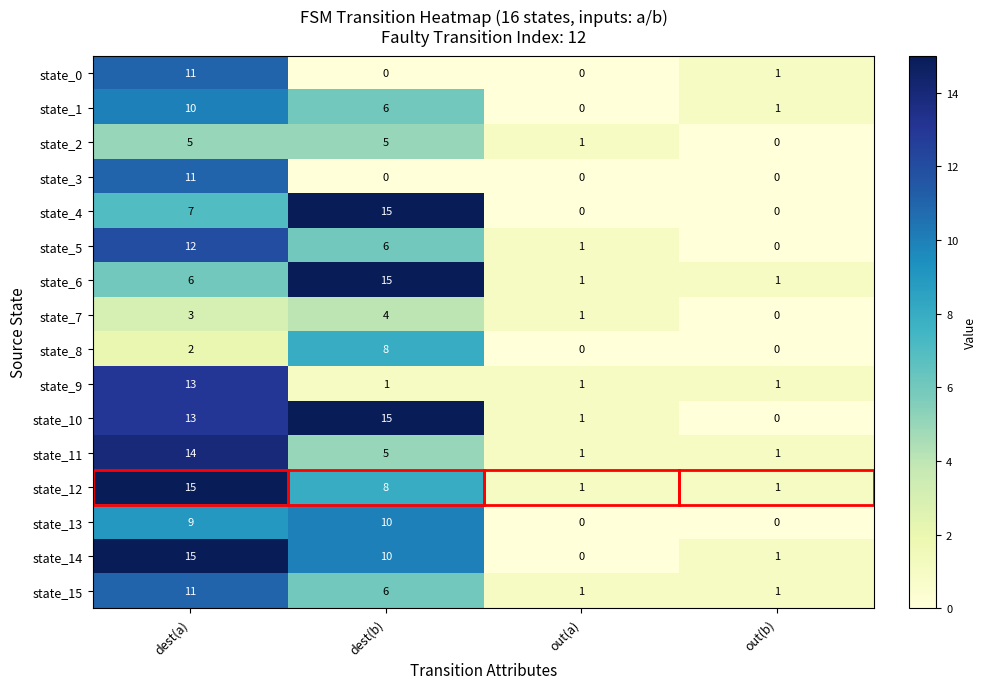

The value of state_4 at dest(b) is 9. True or false?

False